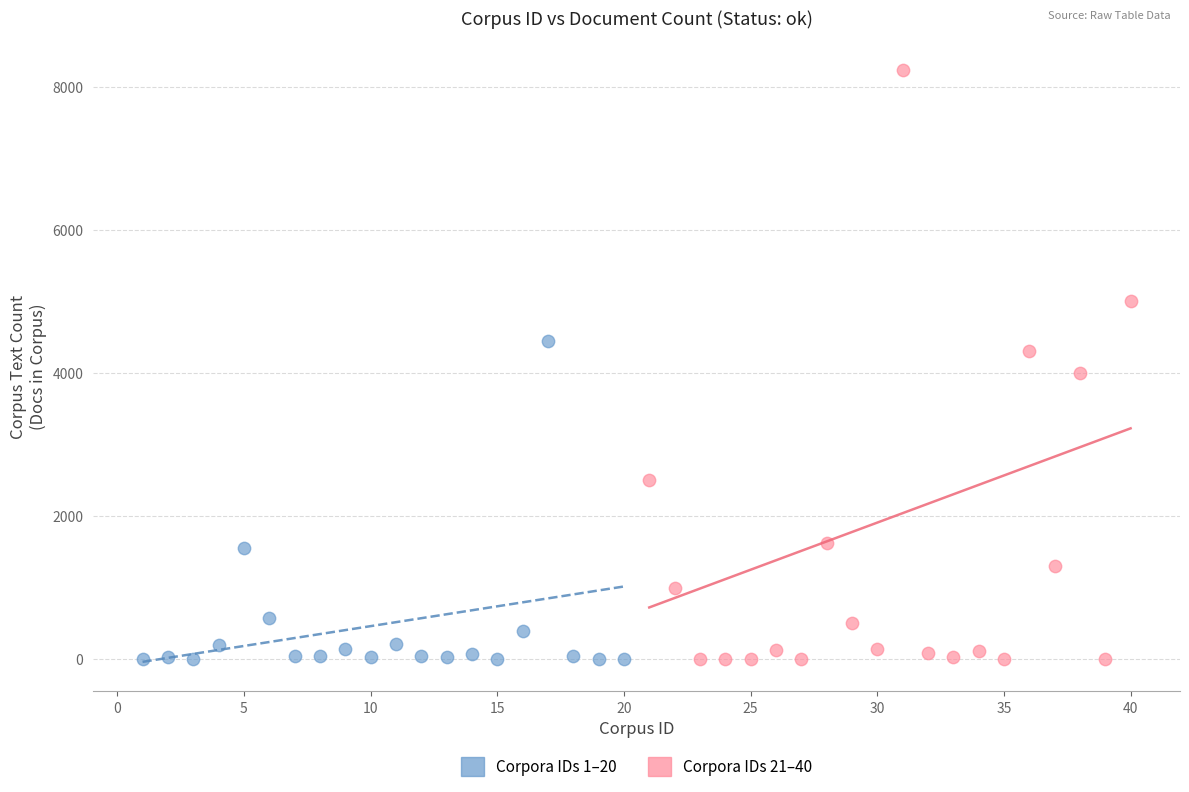

Which series reaches the maximum Y coordinate?

Corpora IDs 21–40